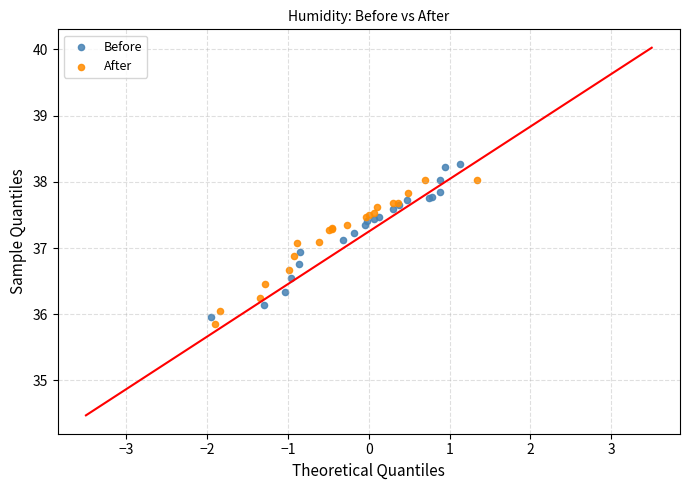

Which series has the widest spread of Y values?

Before